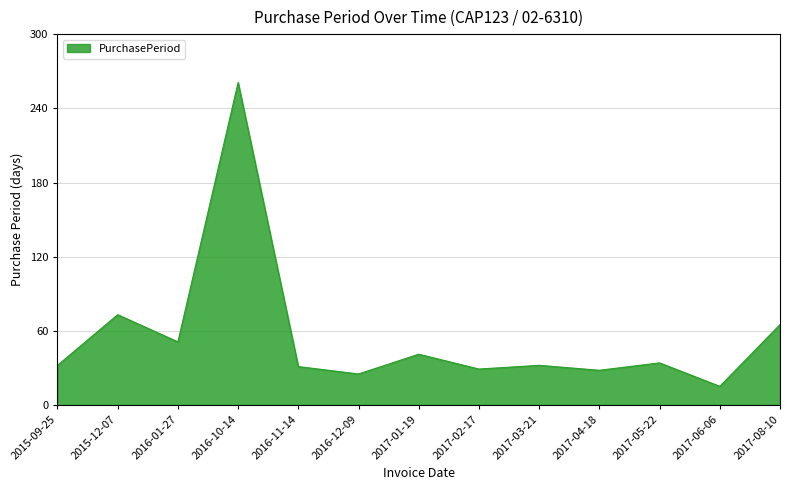

What is the greatest value displayed?

261